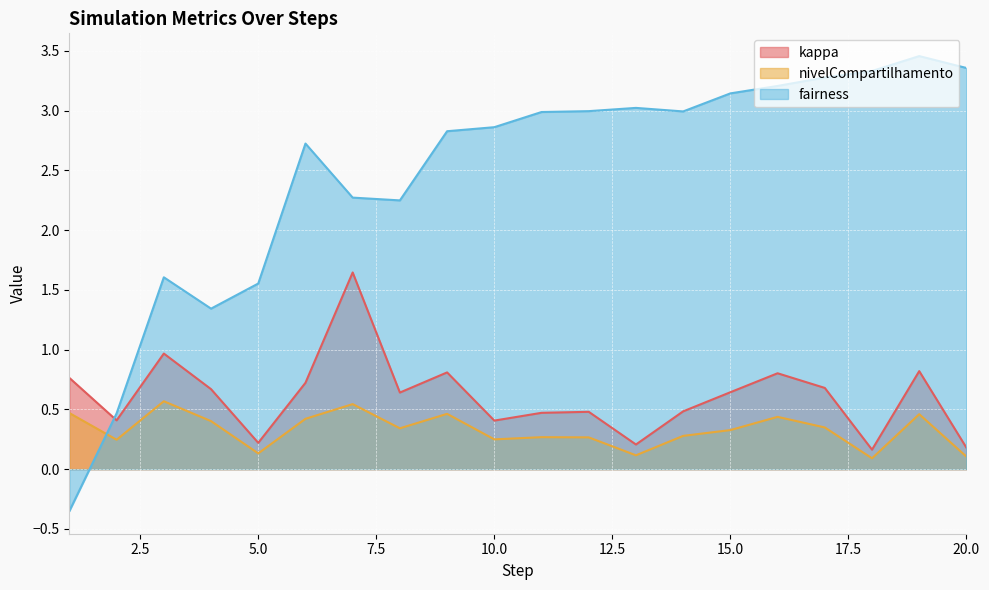

Between 12 and 7, which is larger?

7